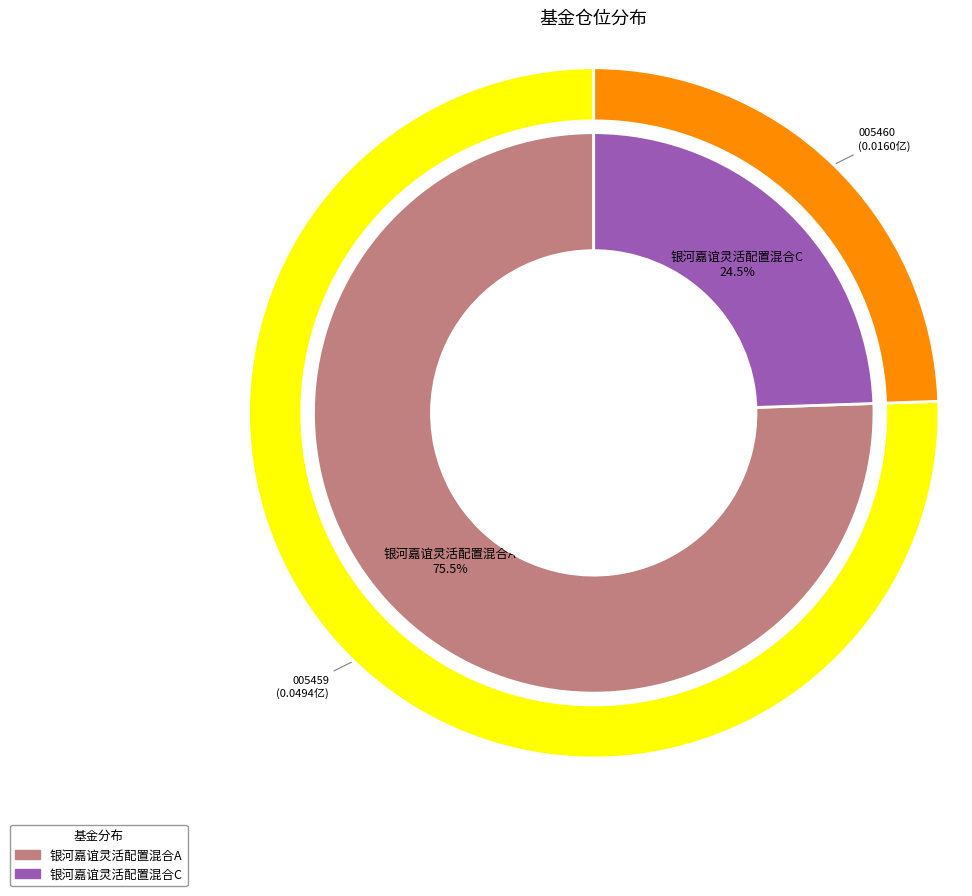

Which has a higher value, 银河嘉谊灵活配置混合A or 银河嘉谊灵活配置混合C?

银河嘉谊灵活配置混合A